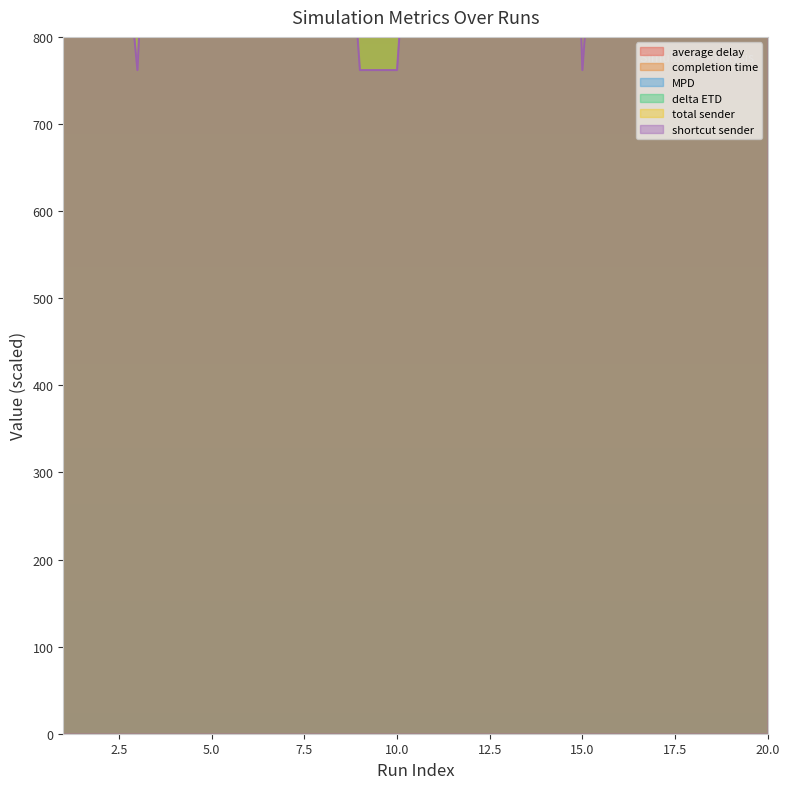

Is the value of average delay at 11 greater than the value of MPD at 6?

Yes